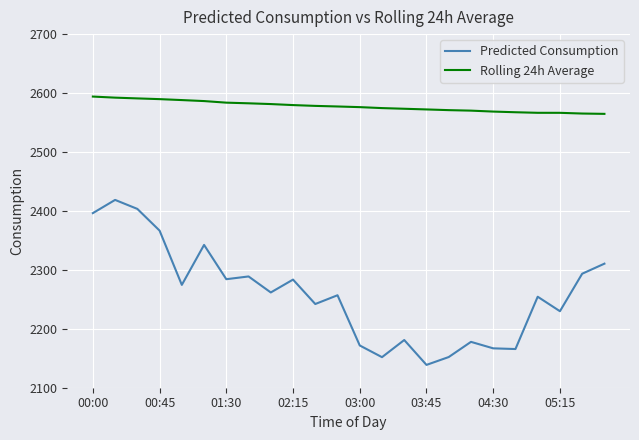

Which series has the largest total across all categories?

Rolling 24h Average